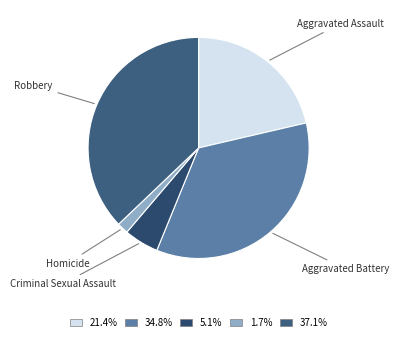

Is there a majority slice in this chart?

No